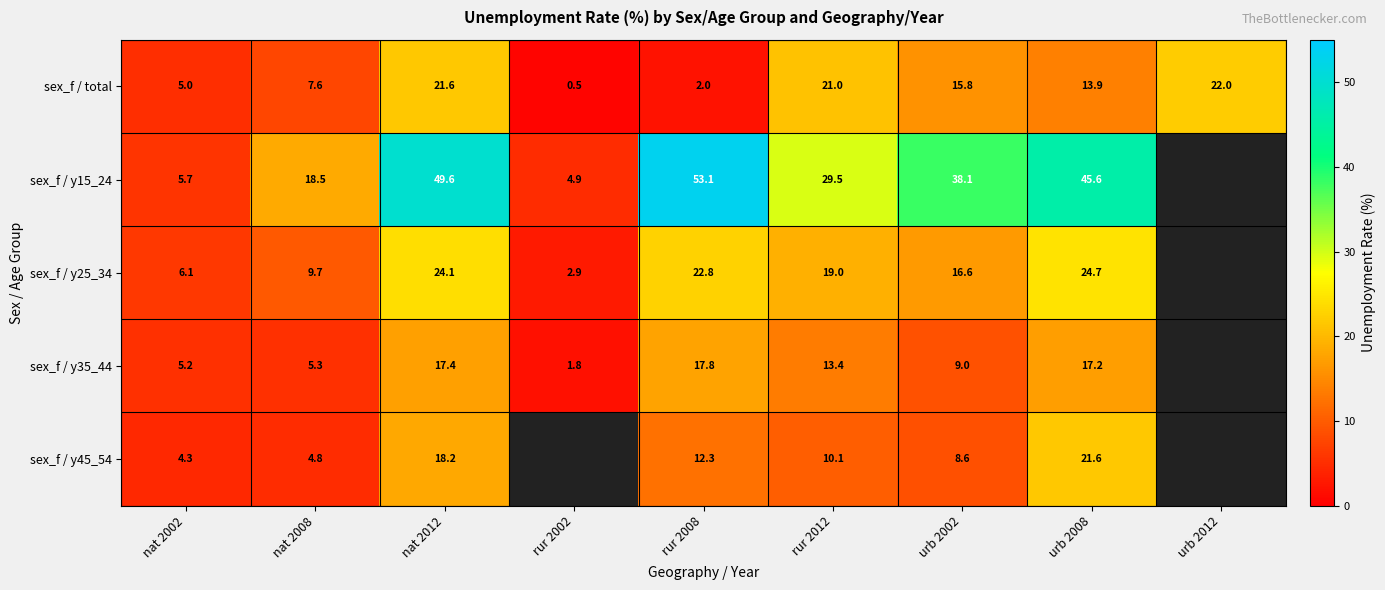

How many values in the sex_f / total series are below 13?

4